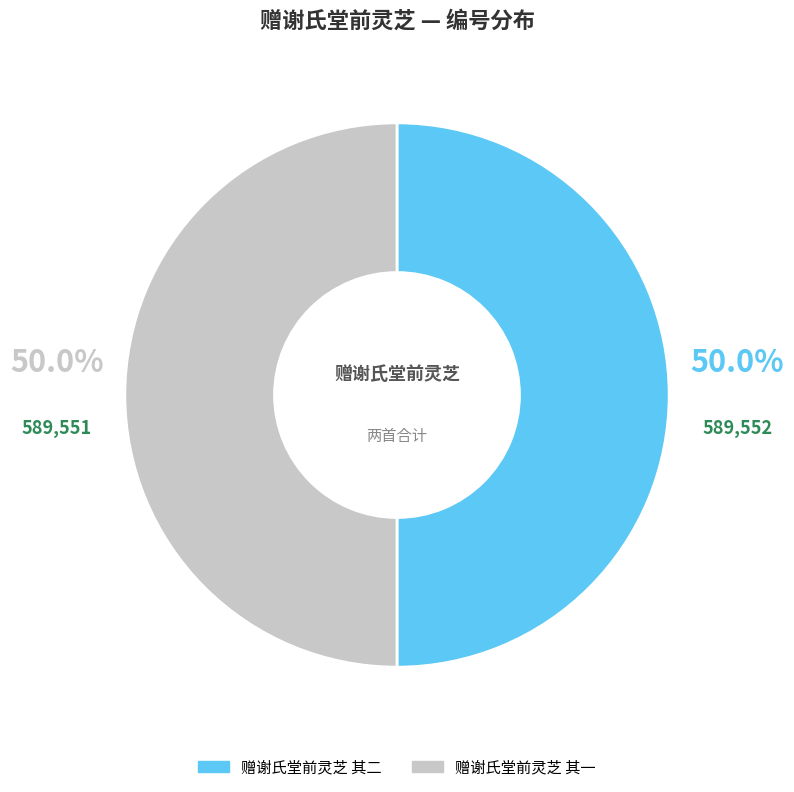

To the nearest percent, what is the average slice percentage?

50%